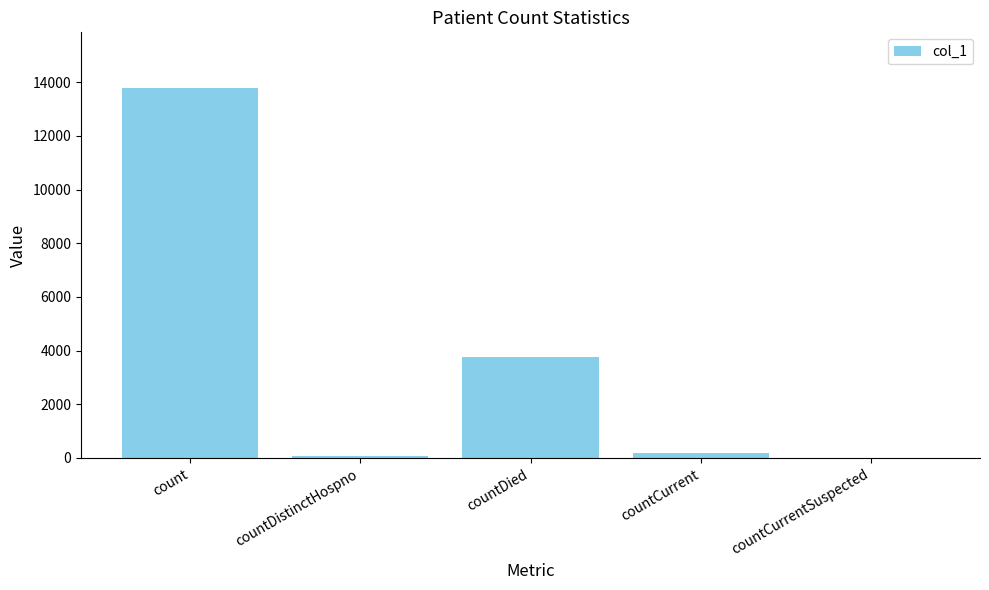

What is the maximum value shown in the chart?

13794